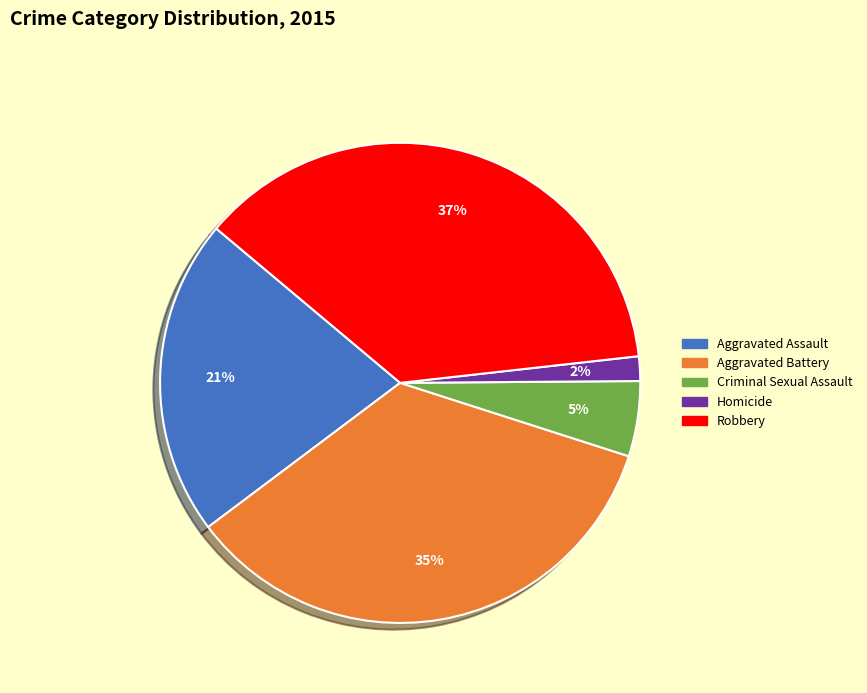

To the nearest percent, what percentage of the pie is Aggravated Battery?

35%